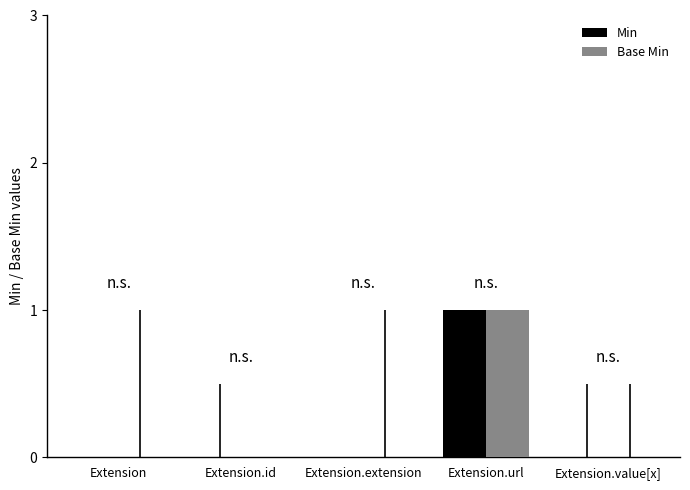

The Min series shows 0 at Extension.url. True or false?

False